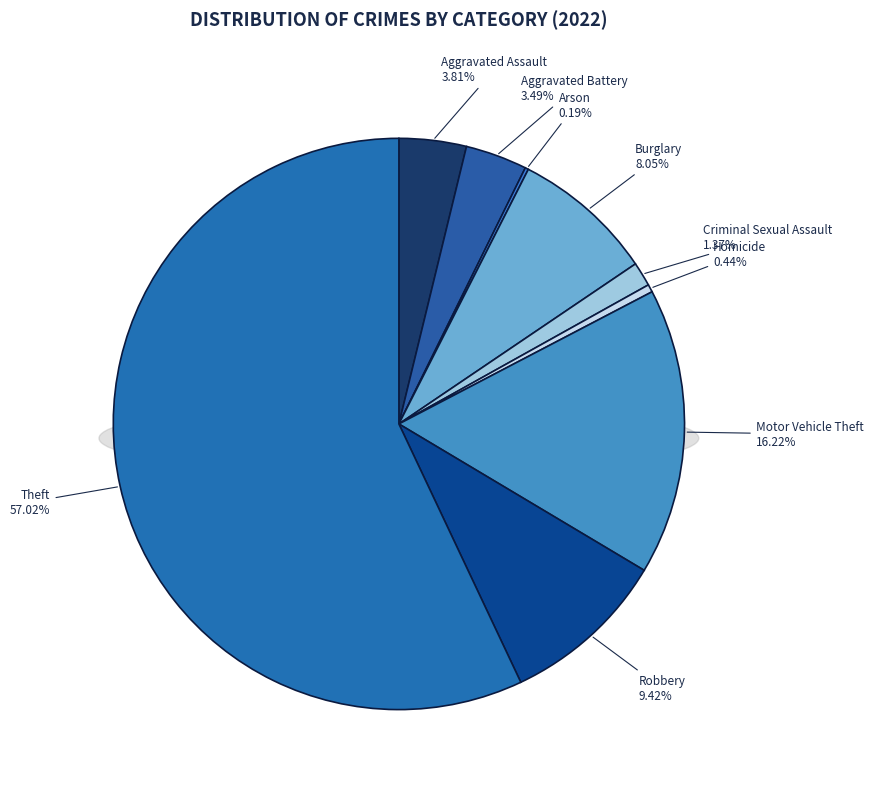

To the nearest percent, what is the combined percentage of Burglary and Theft?

65%